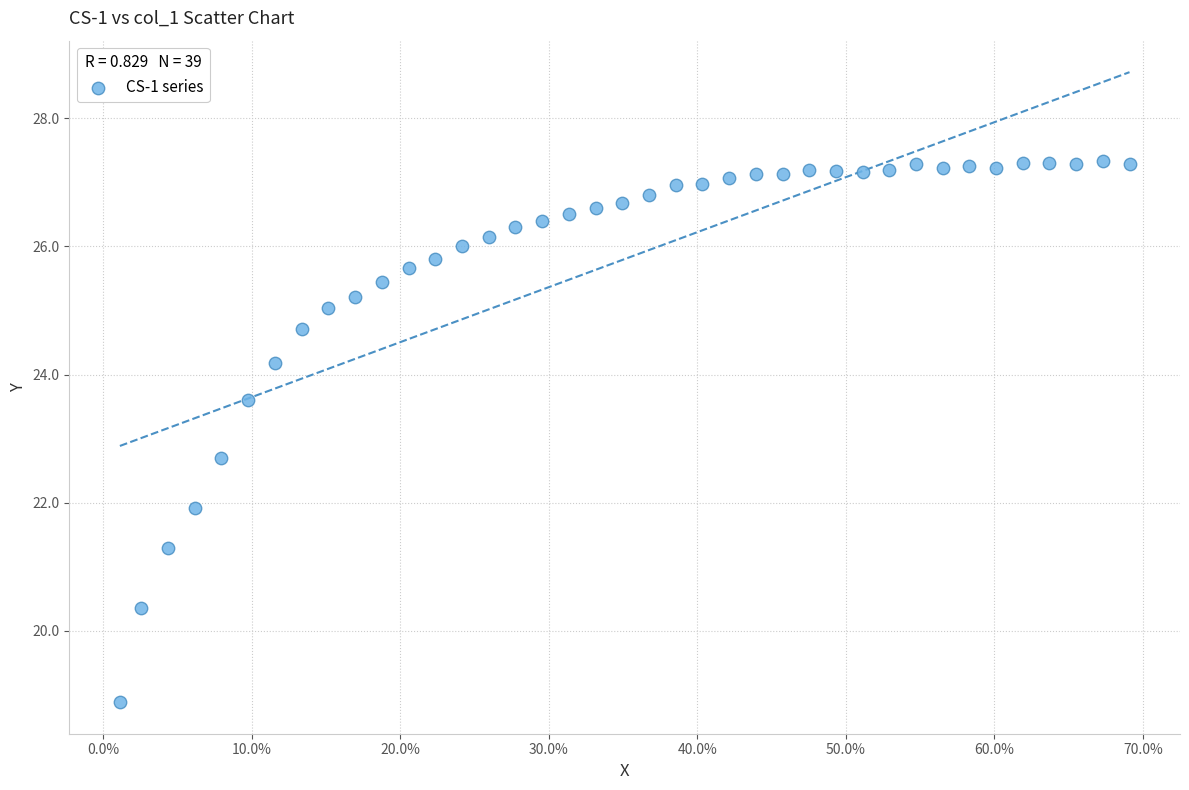

What Y value in the scatter plot is closest to 23?

22.7